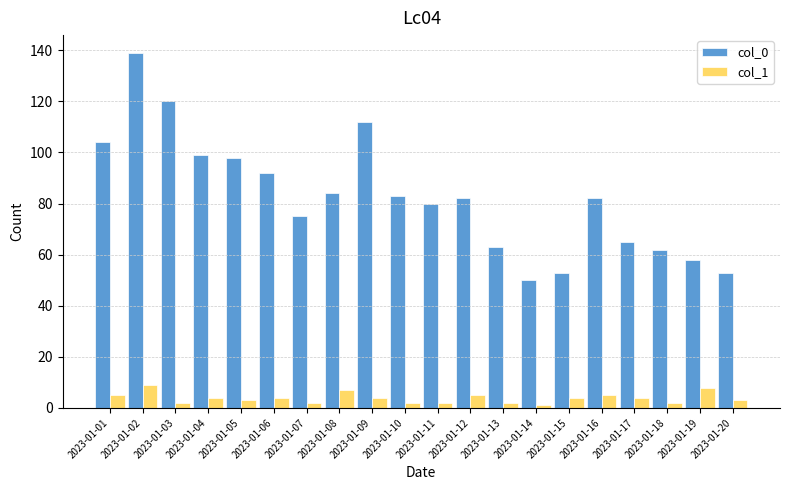

Between 2023-01-12 and 2023-01-14, which series saw the biggest shift?

col_0